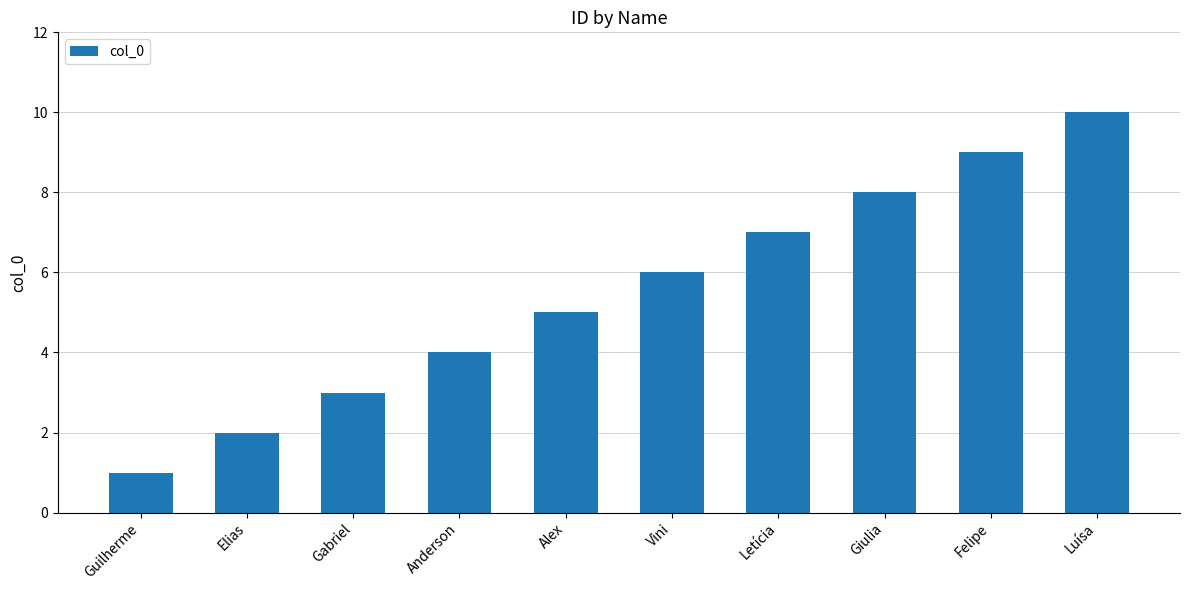

What is the average value?

6